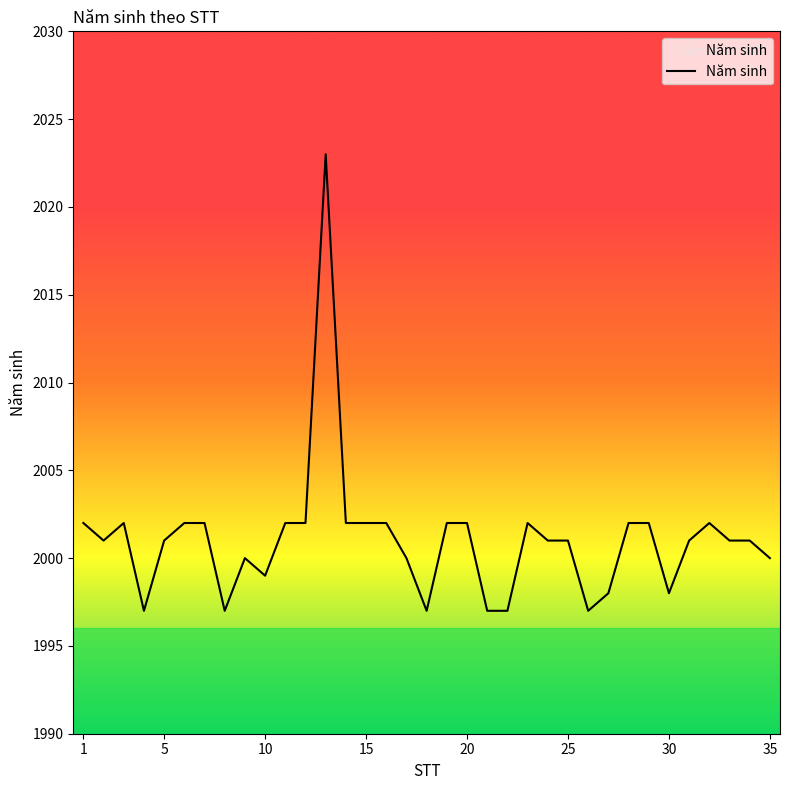

What is the smallest value displayed?

1997